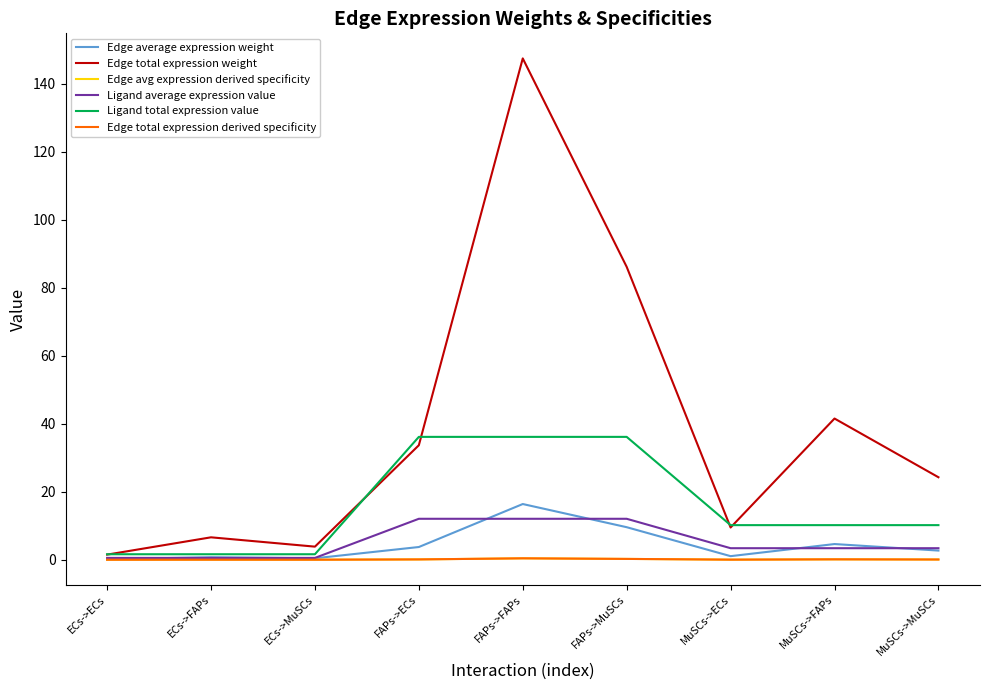

What is the label of the 7th point from the right?

ECs->MuSCs